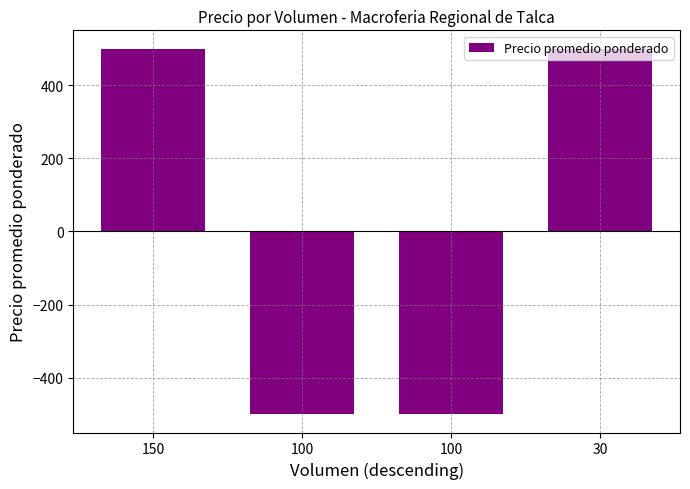

How many categories are shown in the chart?

4